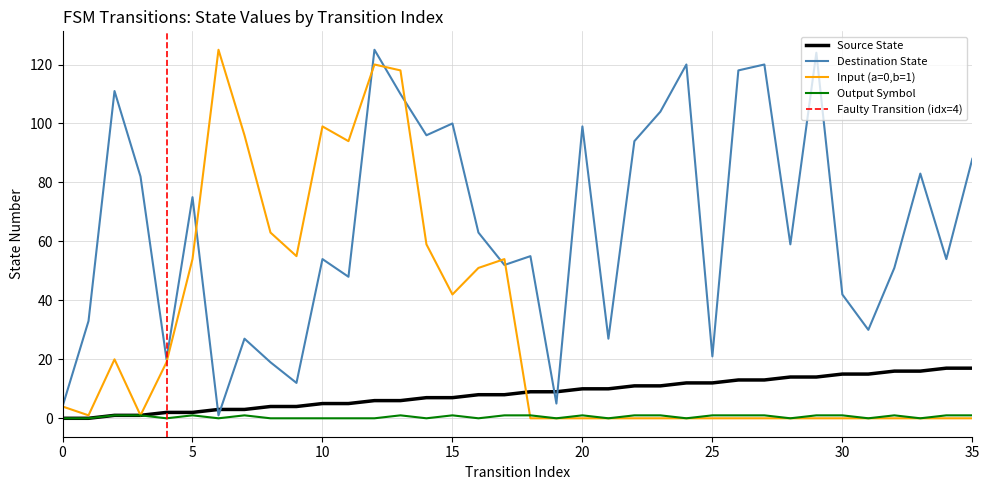

Which series has the largest total across all categories?

destination_state